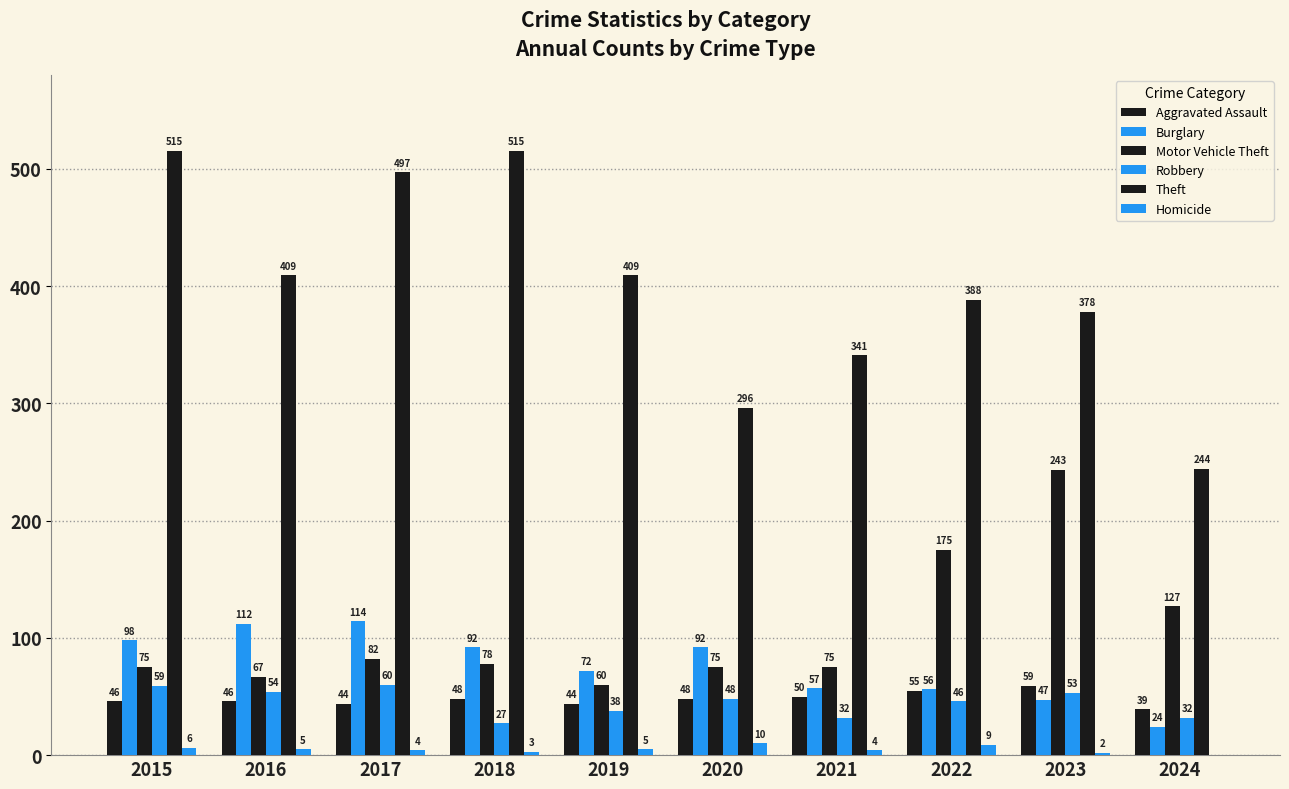

What is the value of the Robbery bar at the 7th from the left?

32